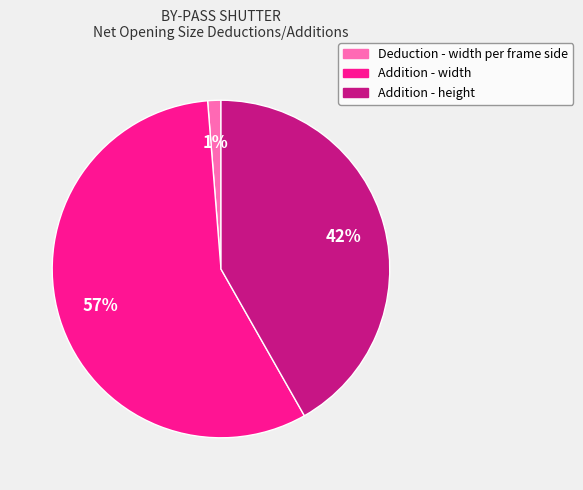

Which category accounts for the majority?

Addition - width